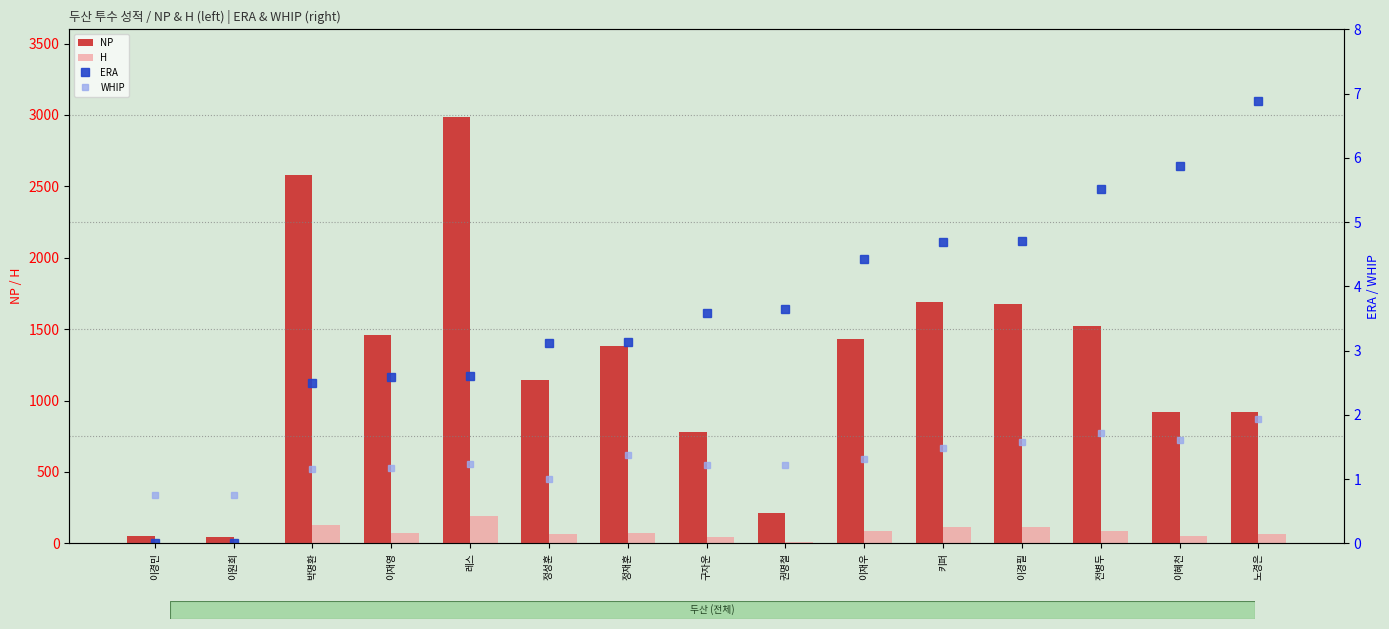

True or false: H has a value of 0.6 at 이경민.

False